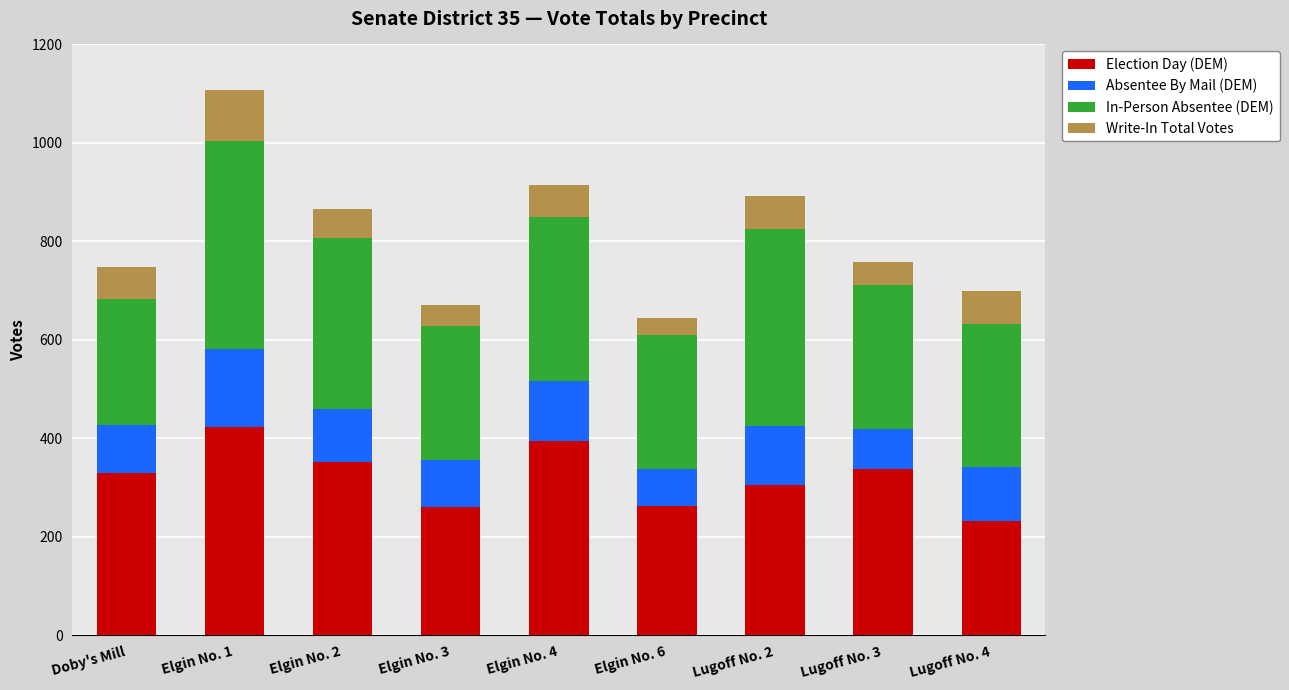

How many categories are shown in the chart?

9